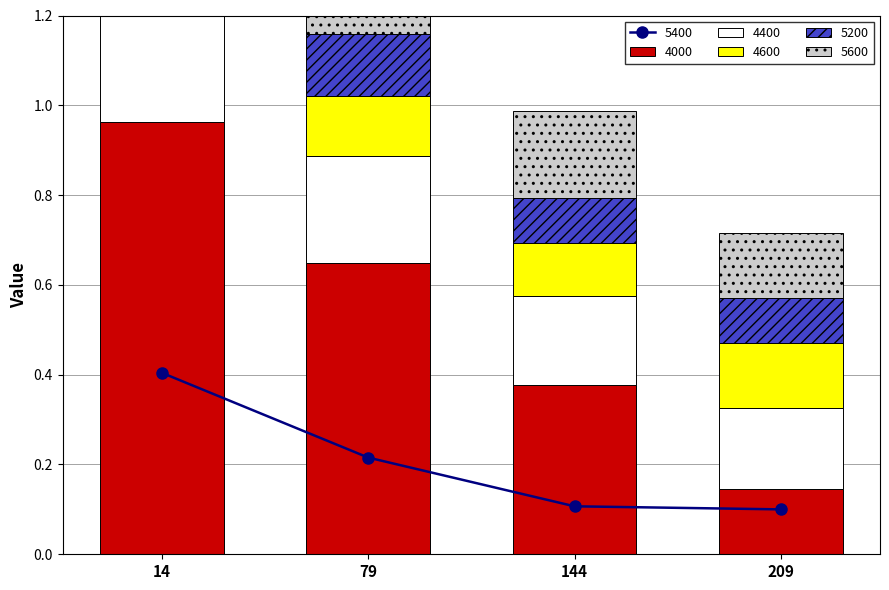

What is the maximum value shown in the chart?

1.0